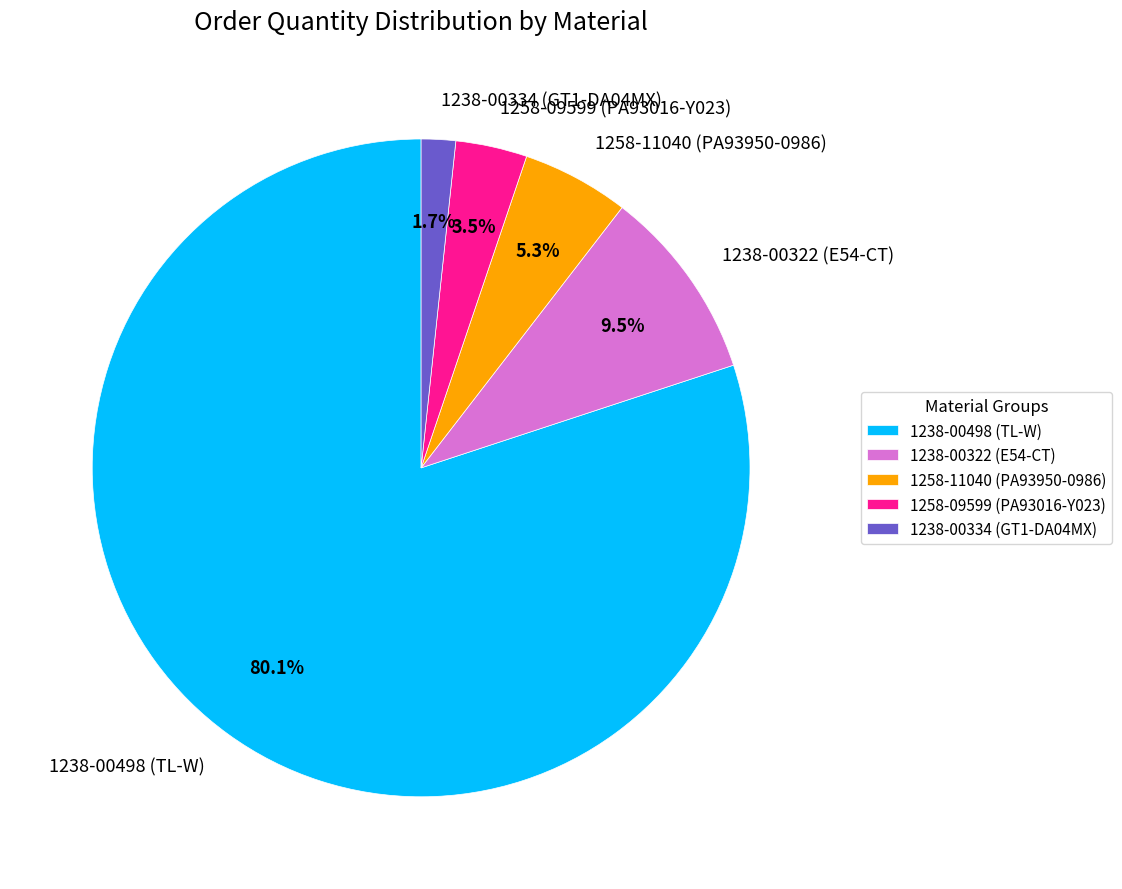

Between 1238-00334 (GT1-DA04MX) and 1238-00322 (E54-CT), which is larger?

1238-00322 (E54-CT)